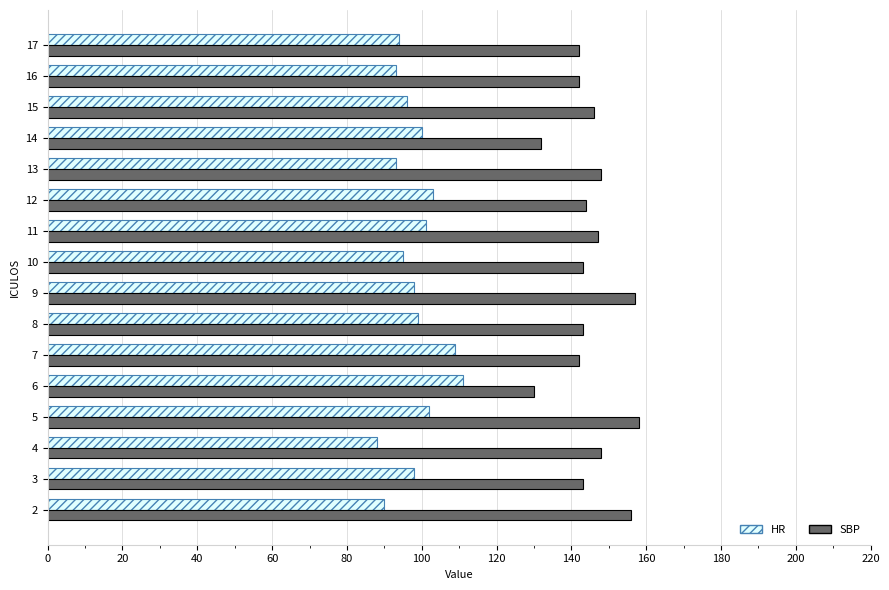

What is the total value across all series at 14?

232